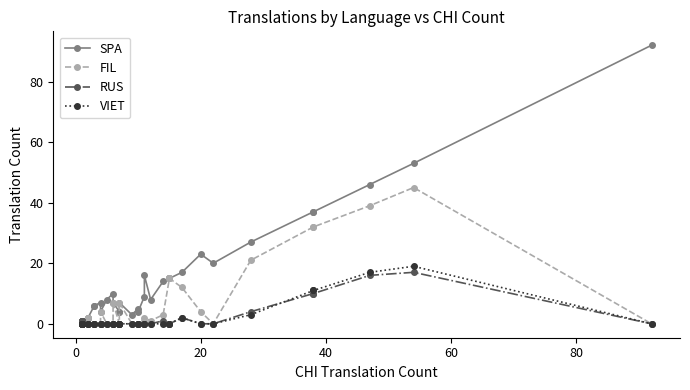

What is the total value across all series at 18?

14